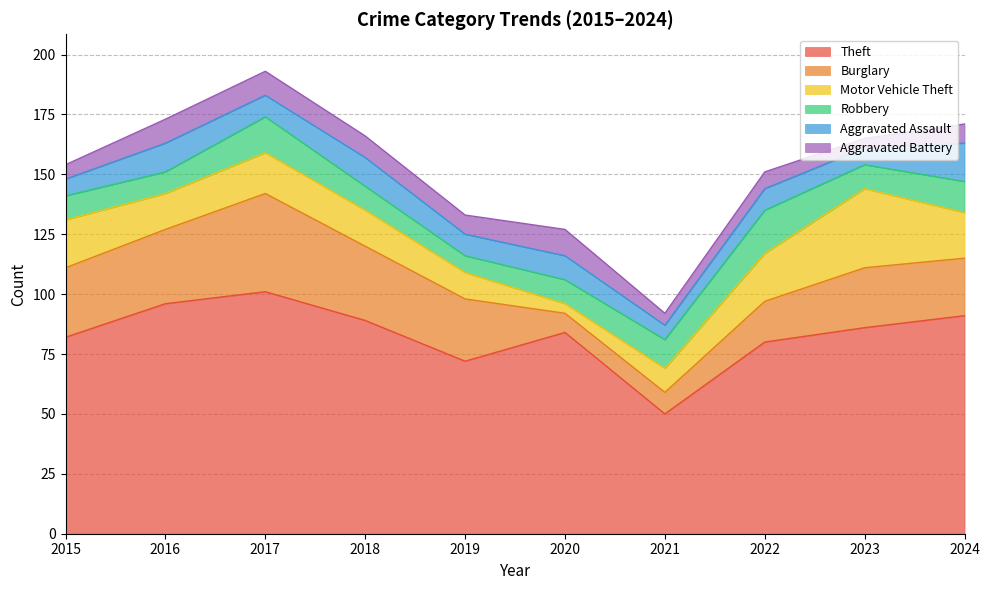

Does the chart display data point markers on the line(s)?

No